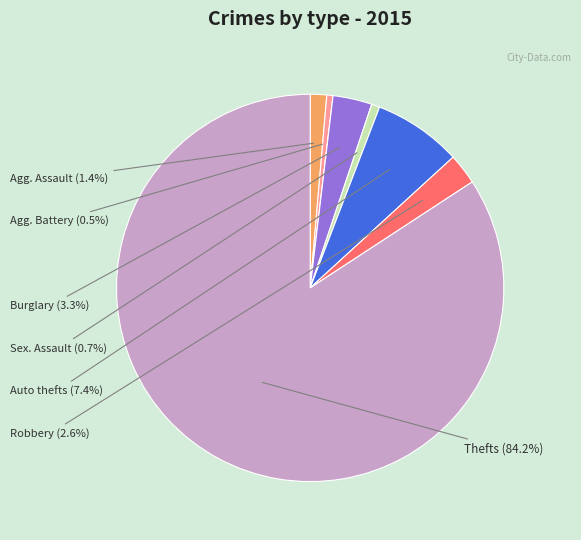

Is there any slice that represents more than half of the pie?

Yes